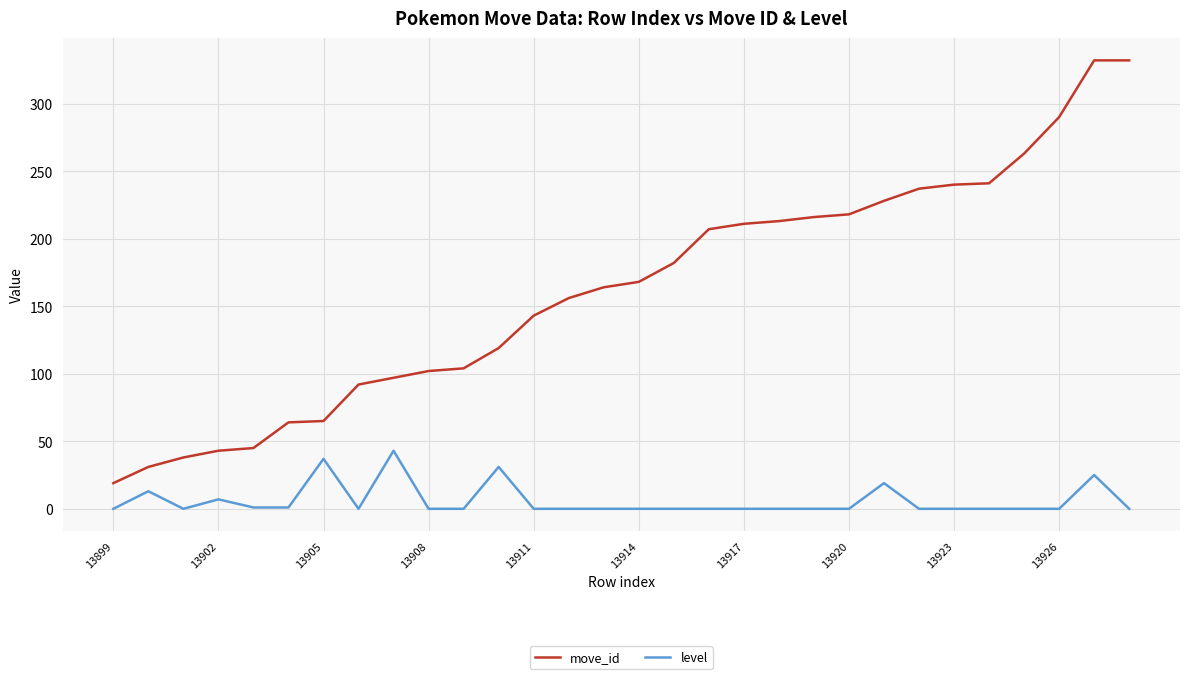

True or false: move_id and level intersect in this chart.

False